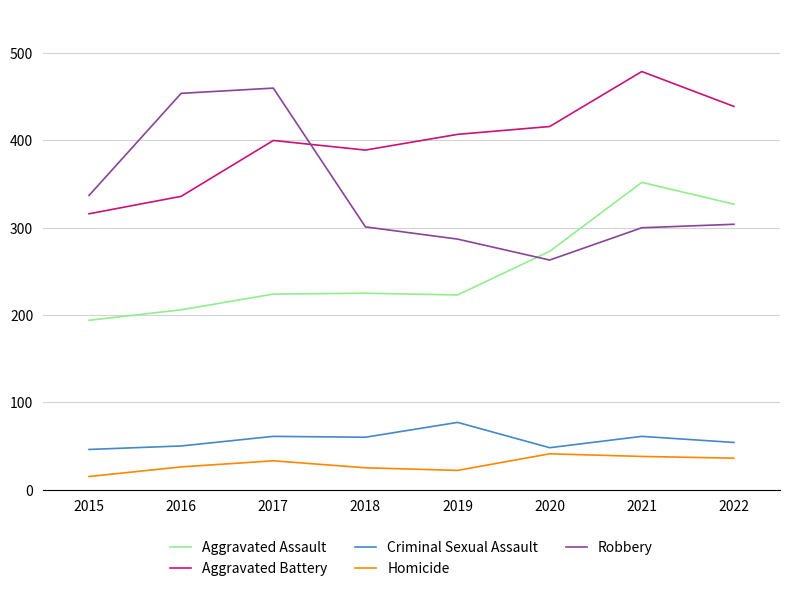

How many lines are shown in the chart?

5